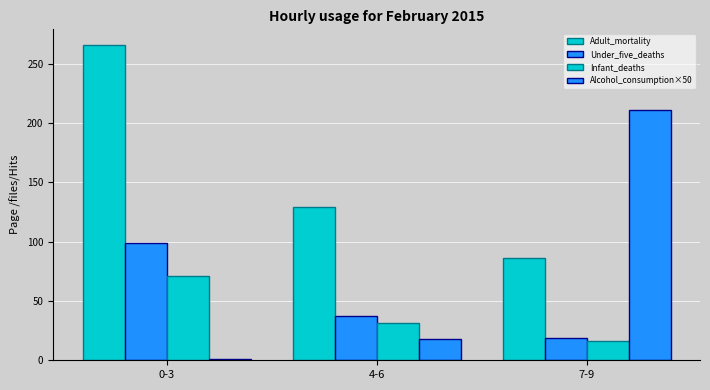

Which series has the largest total across all categories?

Adult_mortality